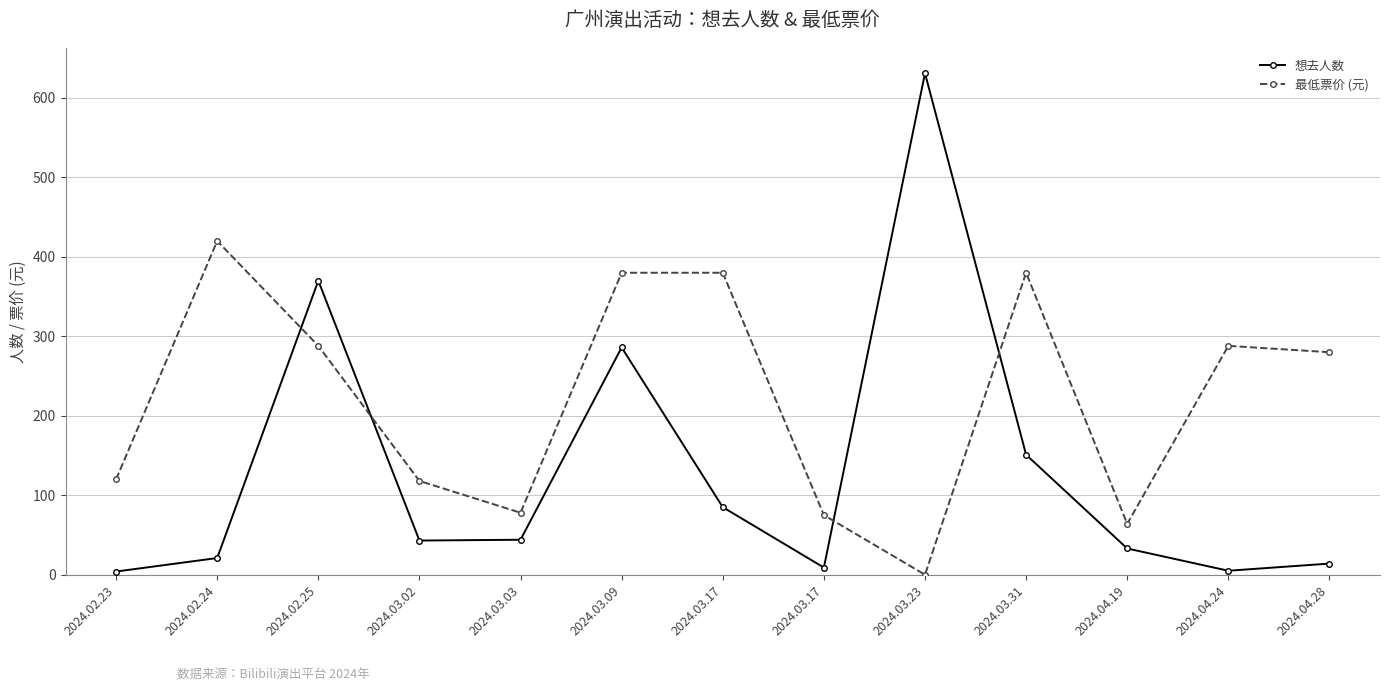

How many data points does each series have?

13